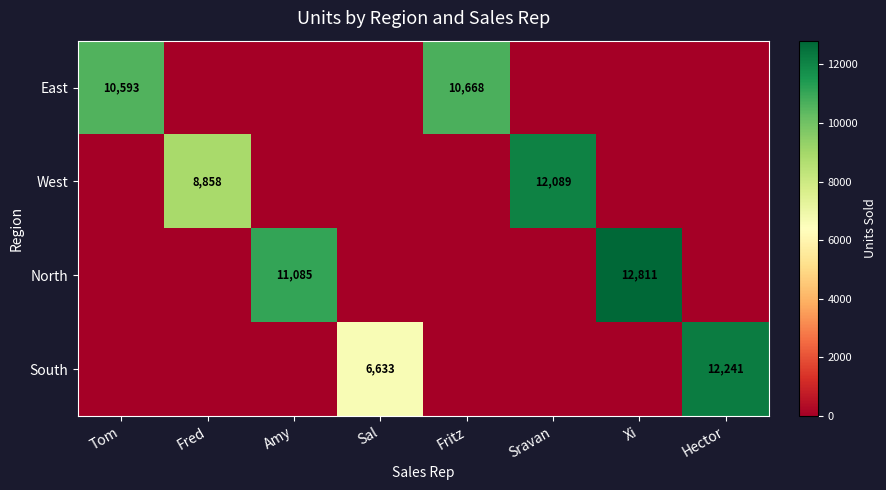

The South series shows 19168 at Hector. True or false?

False